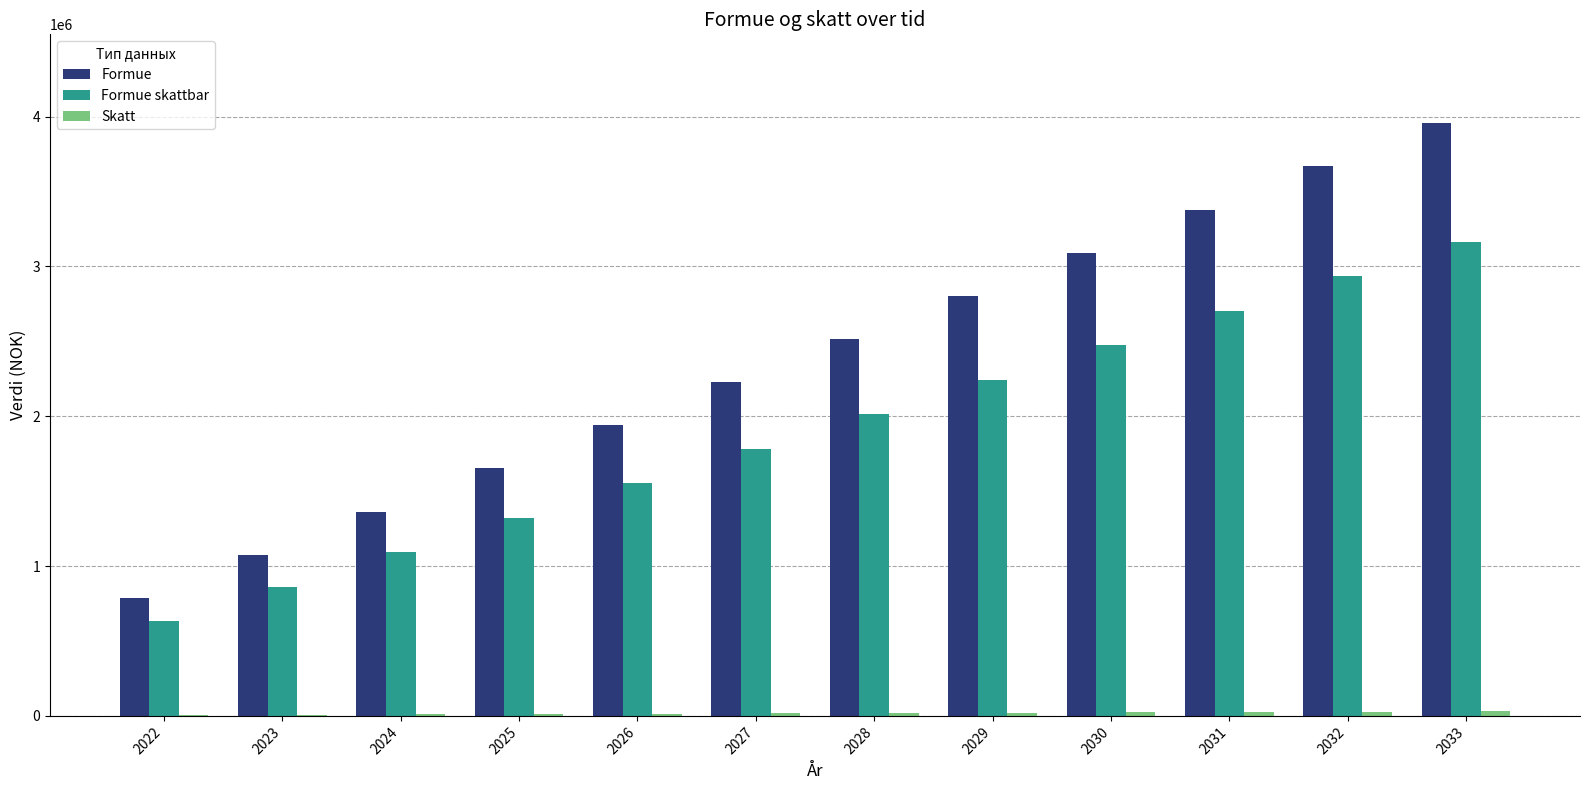

True or false: Formue skattbar has a value of 448913 at 2027.

False